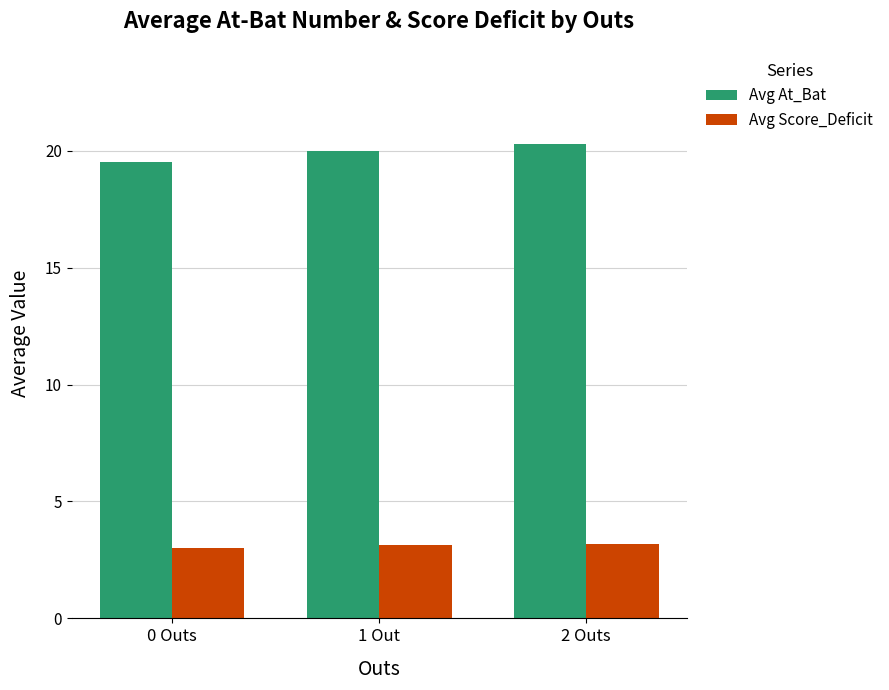

How many series are shown in this chart?

2